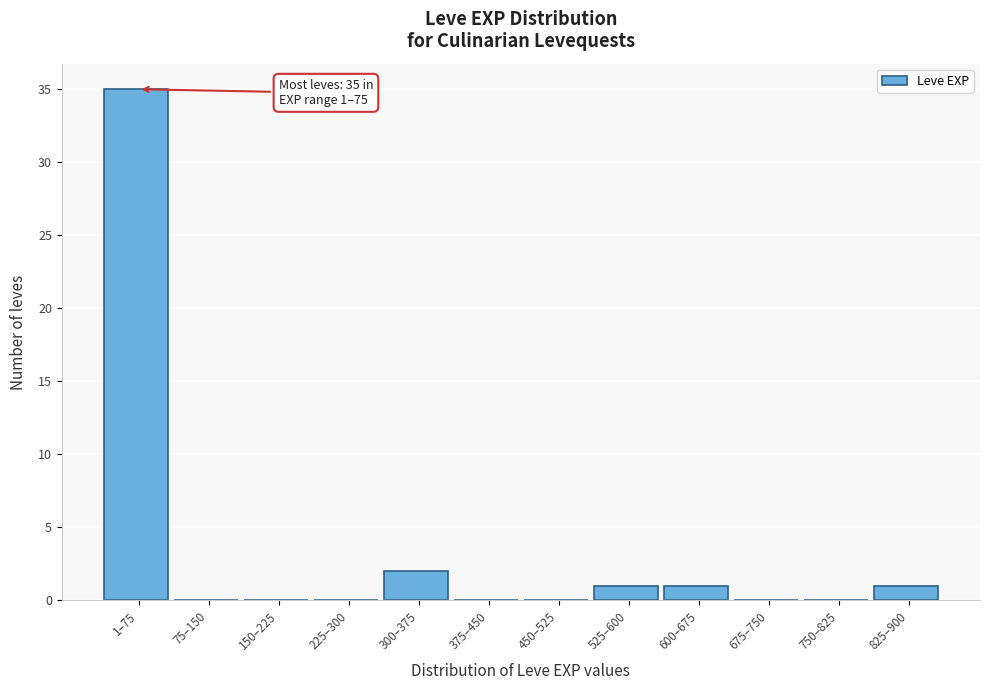

Reading right to left, extract all data points from this chart.

825–900=1	750–825=0	675–750=0	600–675=1	525–600=1	450–525=0	375–450=0	300–375=2	225–300=0	150–225=0	75–150=0	1–75=35